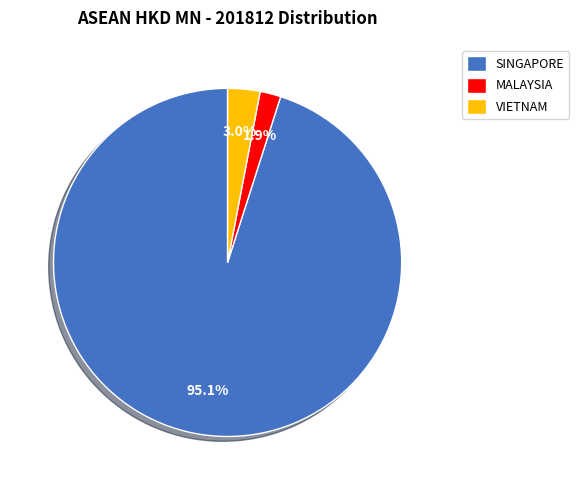

Is the sum of VIETNAM and MALAYSIA greater than half?

No